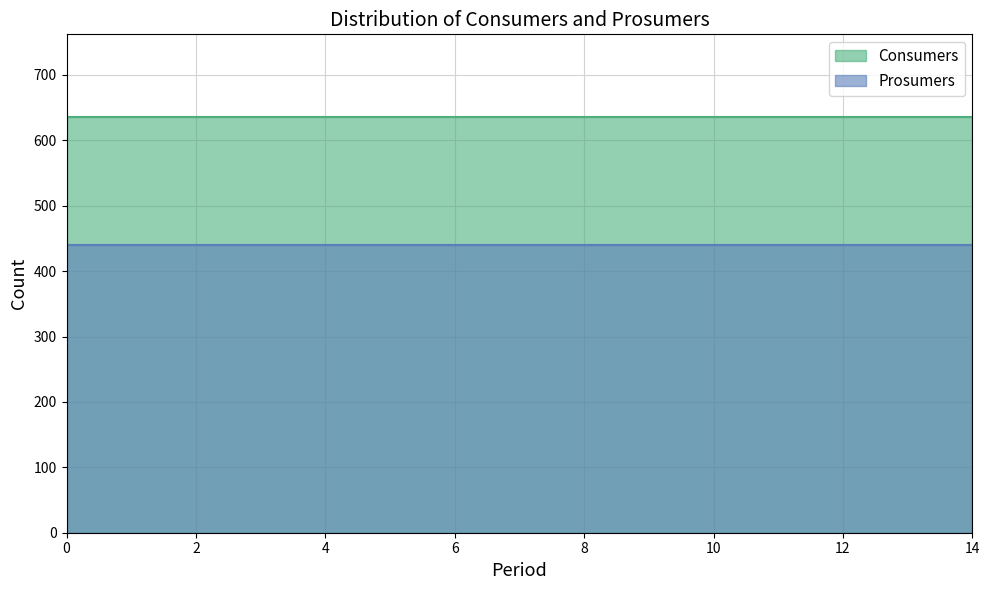

Does the chart have visible grid lines?

Yes